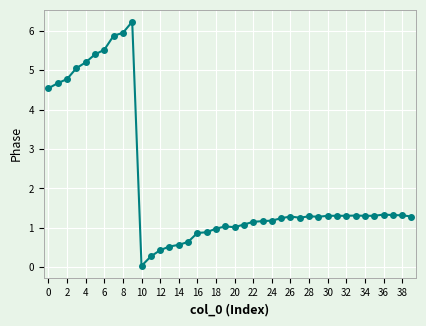

What is the difference between the maximum and second lowest values?

6.0